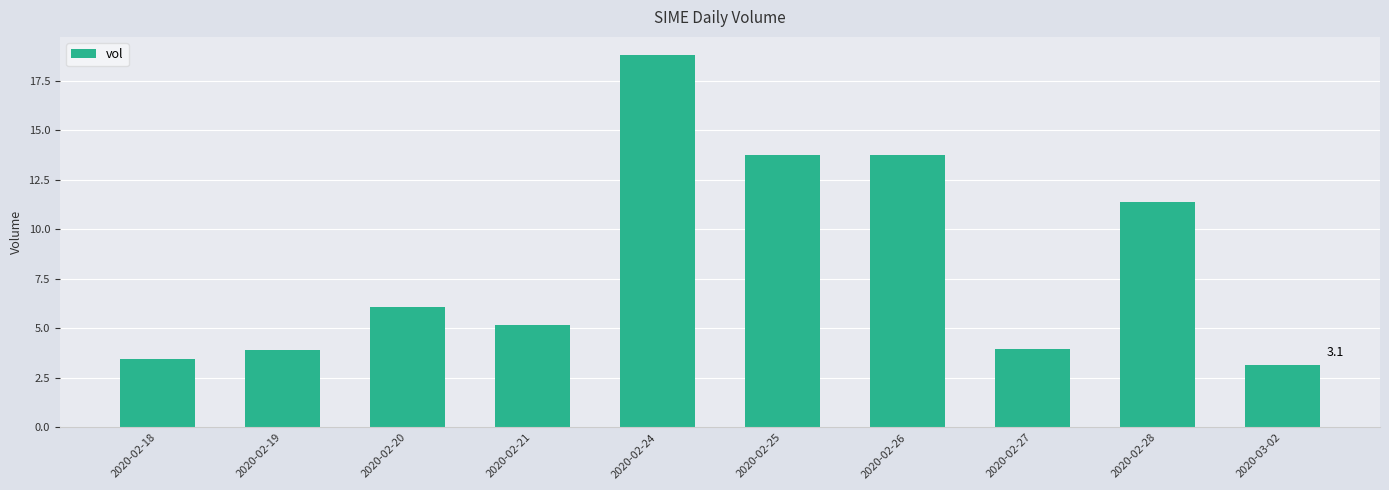

The value at 2020-02-18 is 2.3. True or false?

False